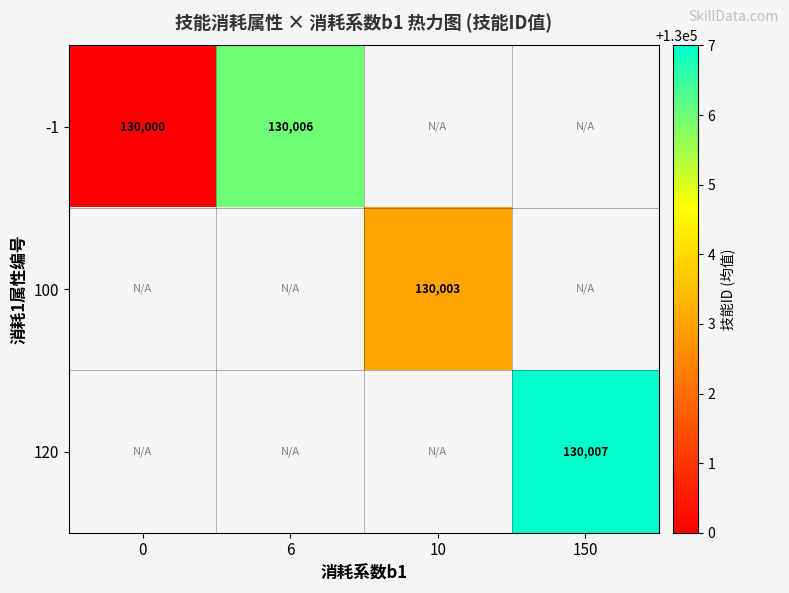

What is the minimum value shown in the chart?

130000.0